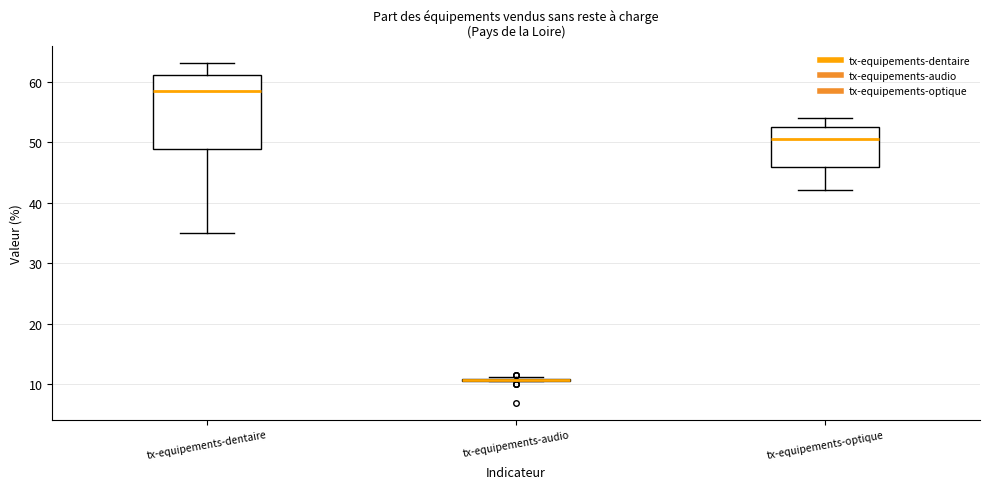

Which box is the tallest, from its lower edge to its upper edge?

tx-equipements-dentaire